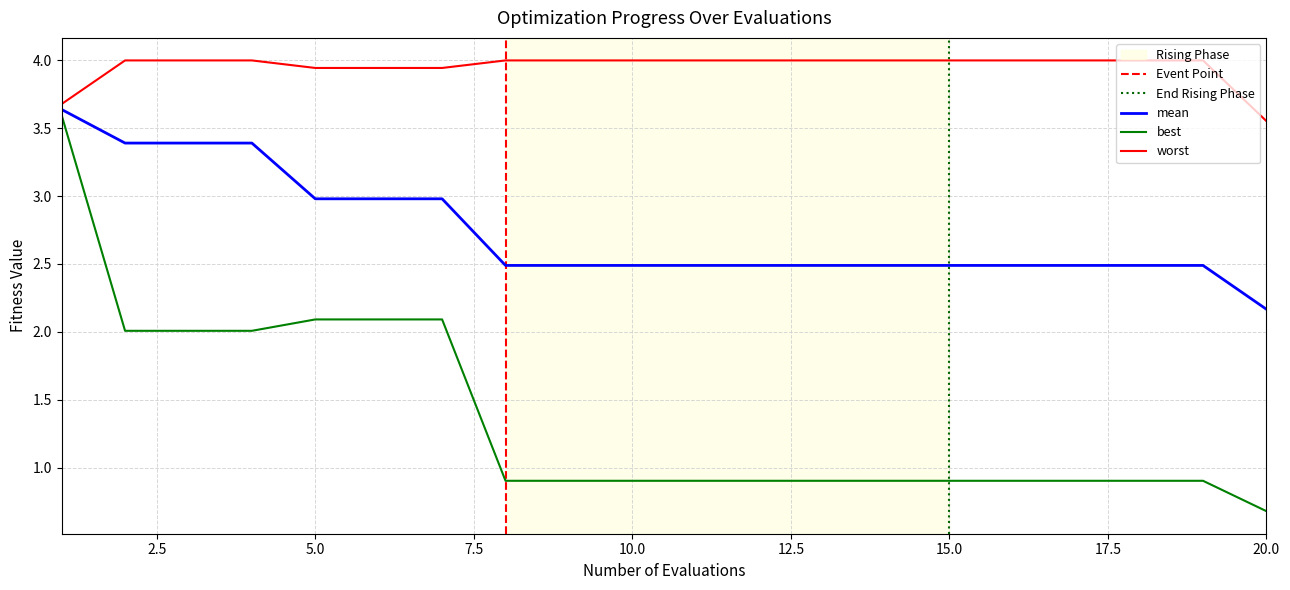

True or false: best and mean cross at least once.

False